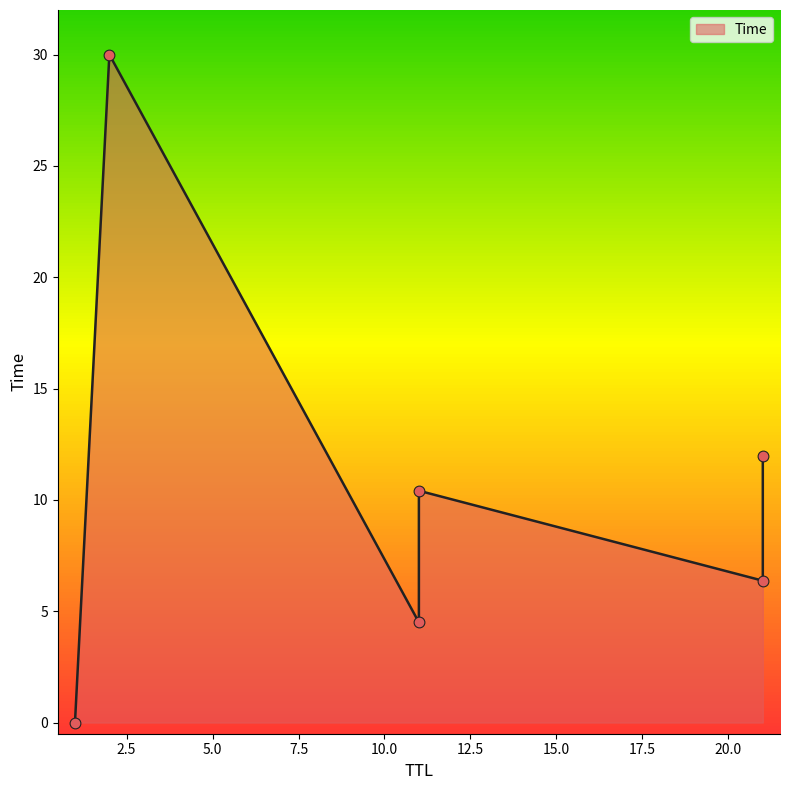

What is the ratio of the value at 2 to the value at 21?

2.5